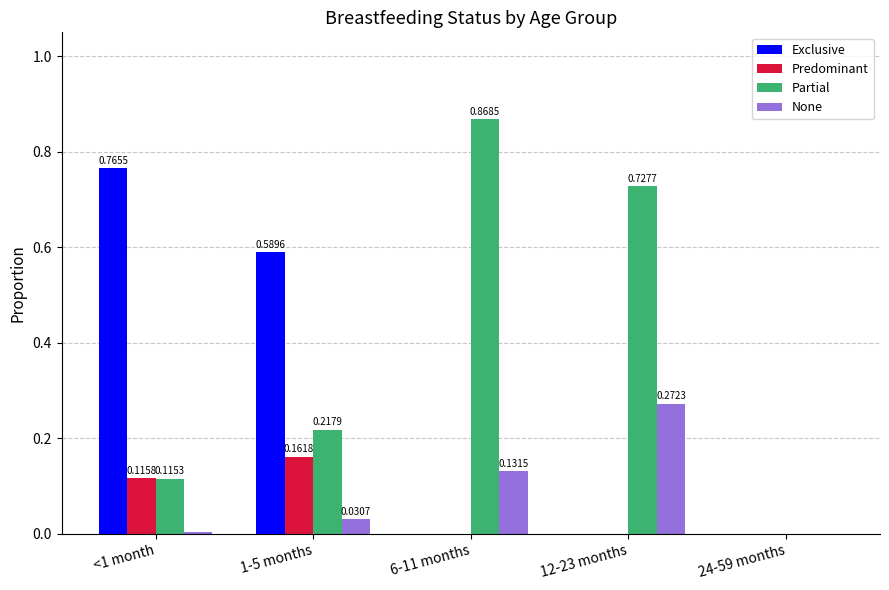

Which series has the largest range (max minus min)?

Partial